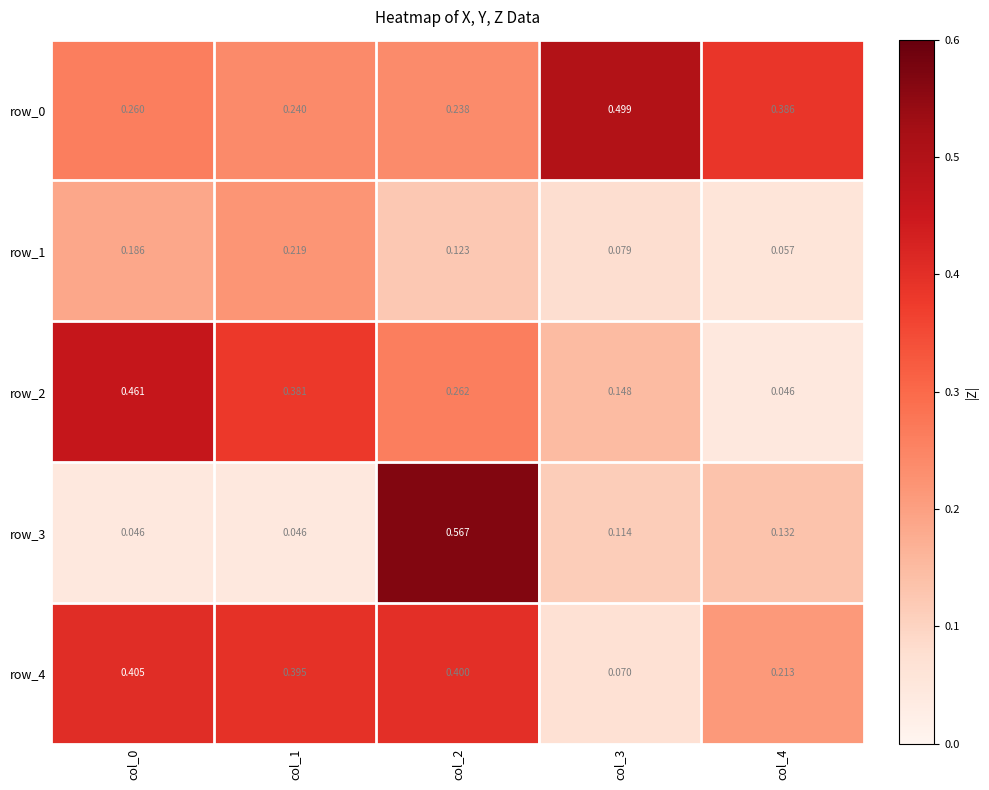

Rank the series by their maximum value, from lowest to highest.

row_1, row_4, row_2, row_0, row_3